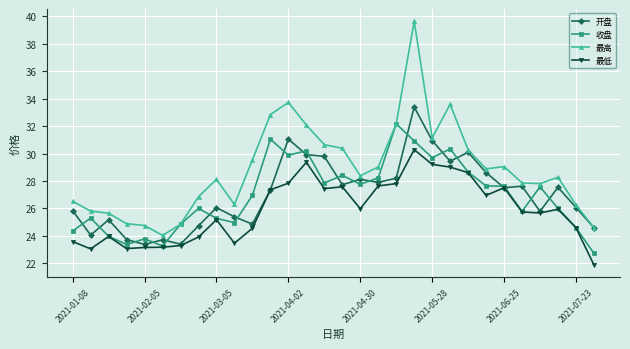

What is the minimum value for 最高?

24.0